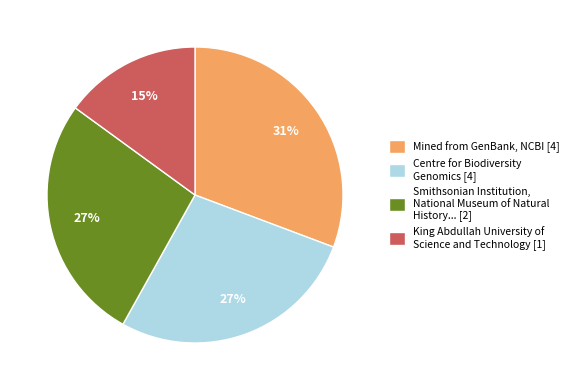

What is the ratio of the value at King Abdullah University of Science and Technology [1] to the value at Smithsonian Institution, National Museum of Natural History... [2]?

0.6